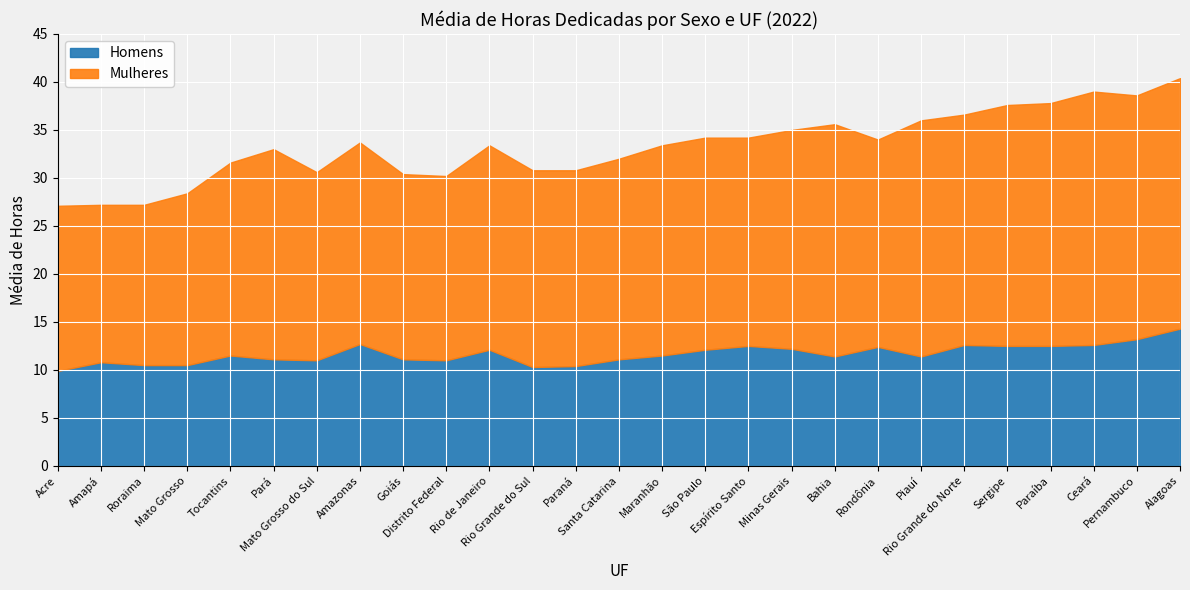

What is the smallest value displayed?

9.9